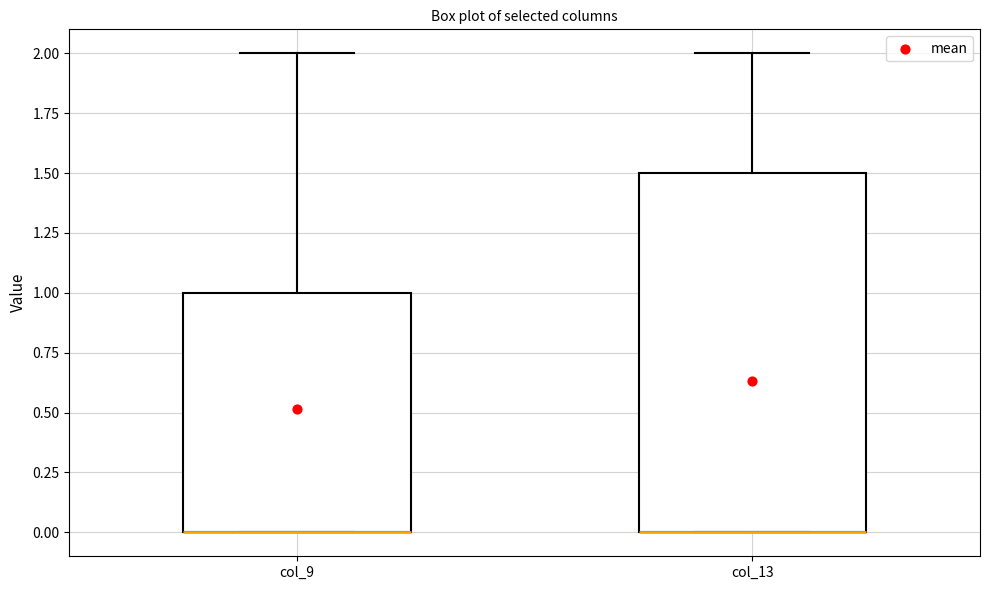

Reading left to right, transcribe this box plot: for each box, give where its median line is, the range the box spans, and where its two whiskers end, as read against the y-axis. The values are not printed on the chart, so give them approximately, as read against the axis.

col_9: median 0.0 (drawn on the box's lower edge), box 0.0 to 1.0, whiskers 0.0 to 2.0
col_13: median 0.0 (drawn on the box's lower edge), box 0.0 to 1.5, whiskers 0.0 to 2.0